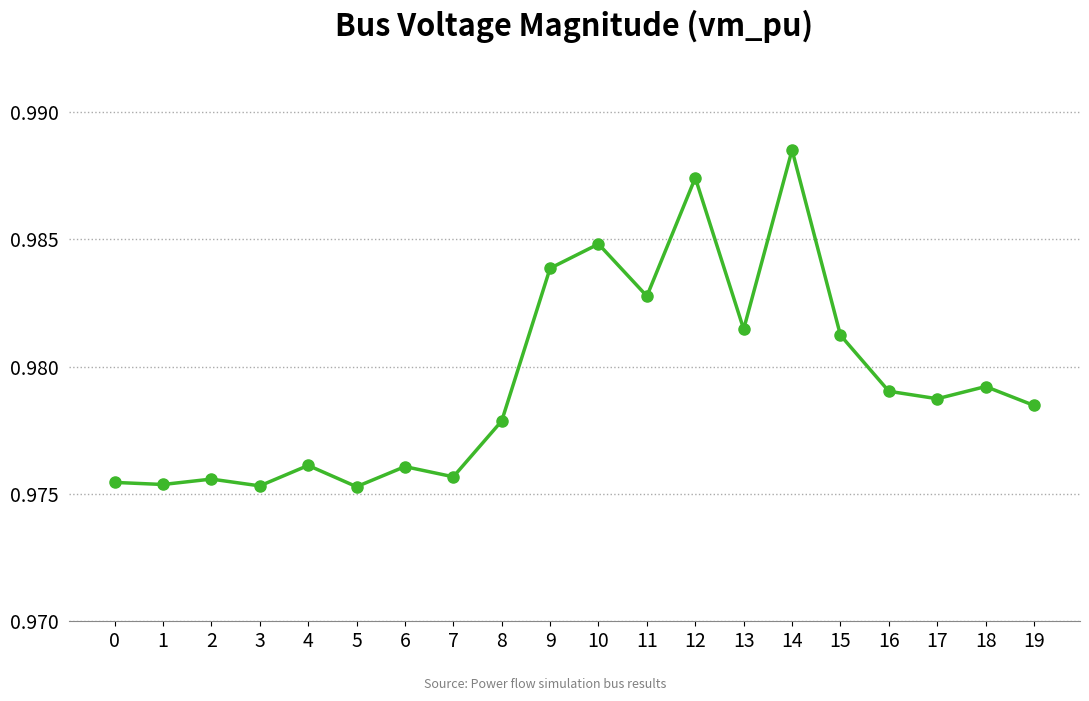

How many points are higher than both their immediate neighbors (excluding endpoints)?

7